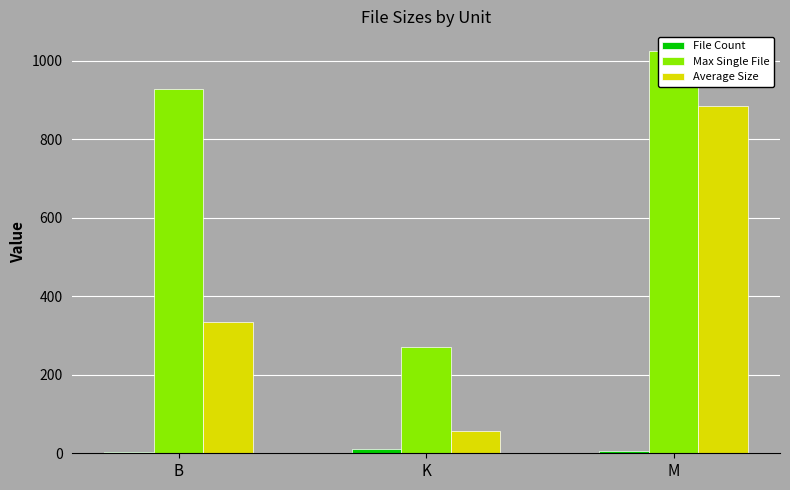

How many categories are shown in the chart?

3